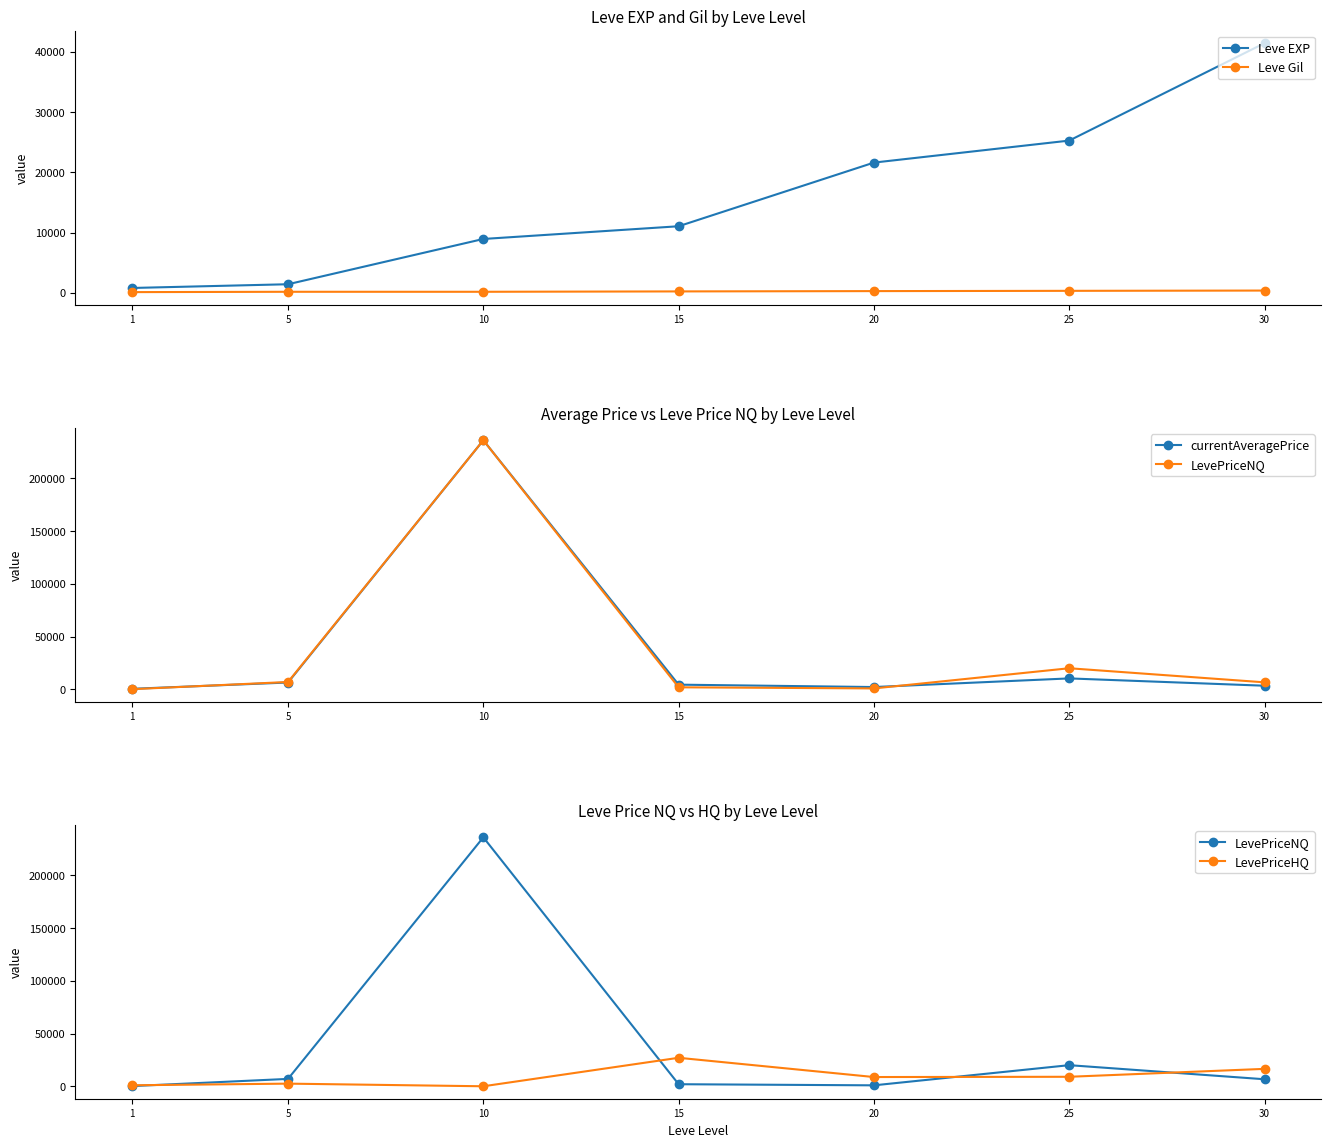

At which category does LevePriceNQ reach its first local peak?

10